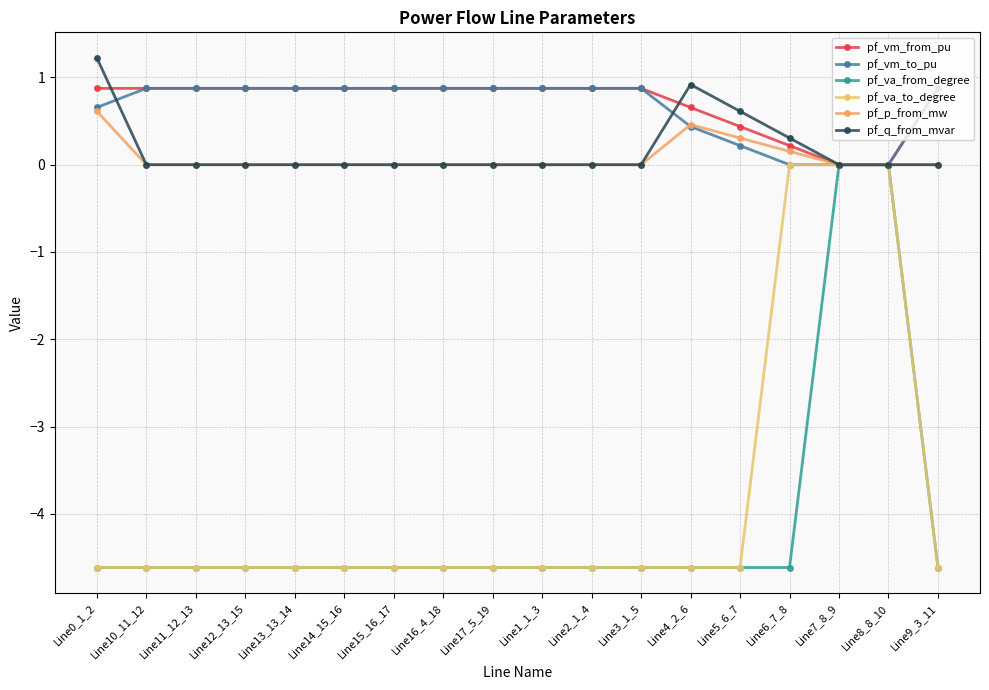

Between Line0_1_2 and Line8_8_10, which series saw the biggest shift?

pf_va_from_degree